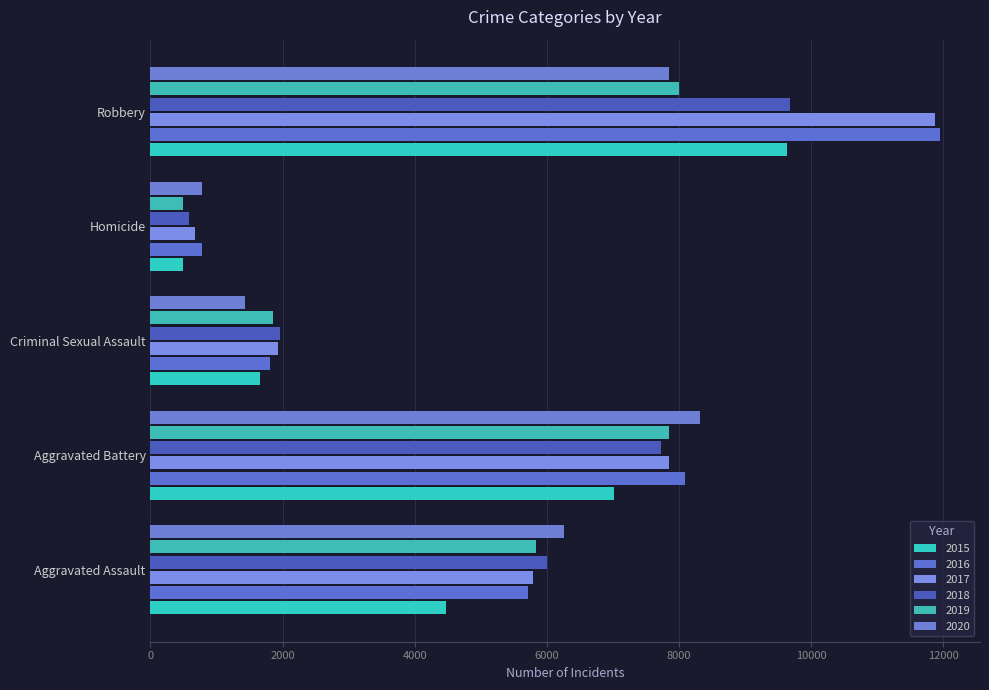

Which series has the largest total across all categories?

2016